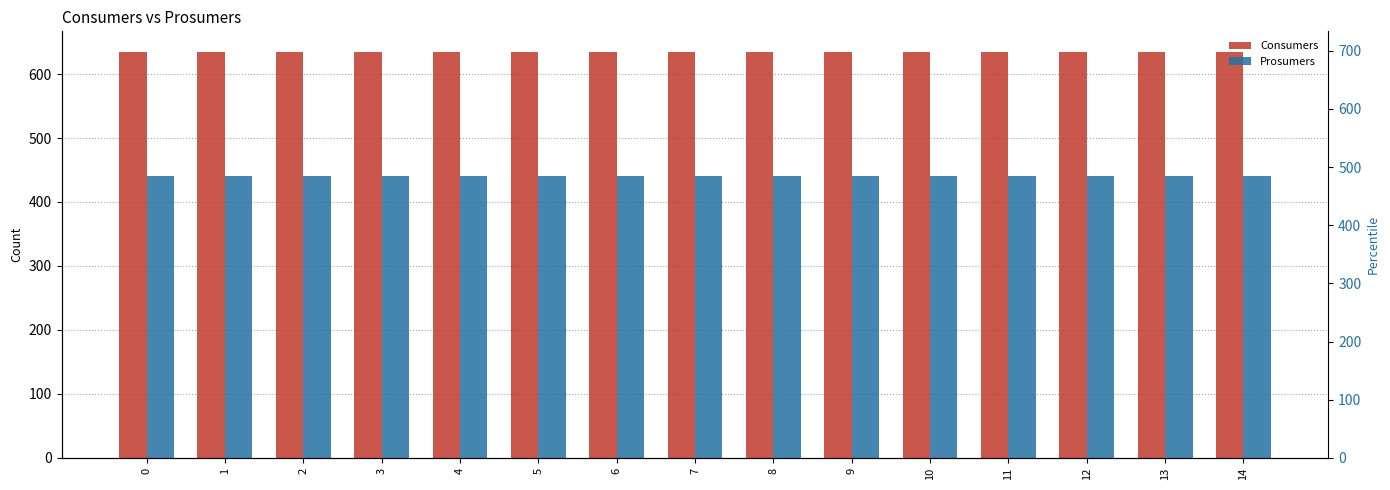

Reading left to right, what are all the values shown in this chart?

Consumers: 635	635	635	635	635	635	635	635	635	635	635	635	635	635	635
Prosumers: 440	440	440	440	440	440	440	440	440	440	440	440	440	440	440